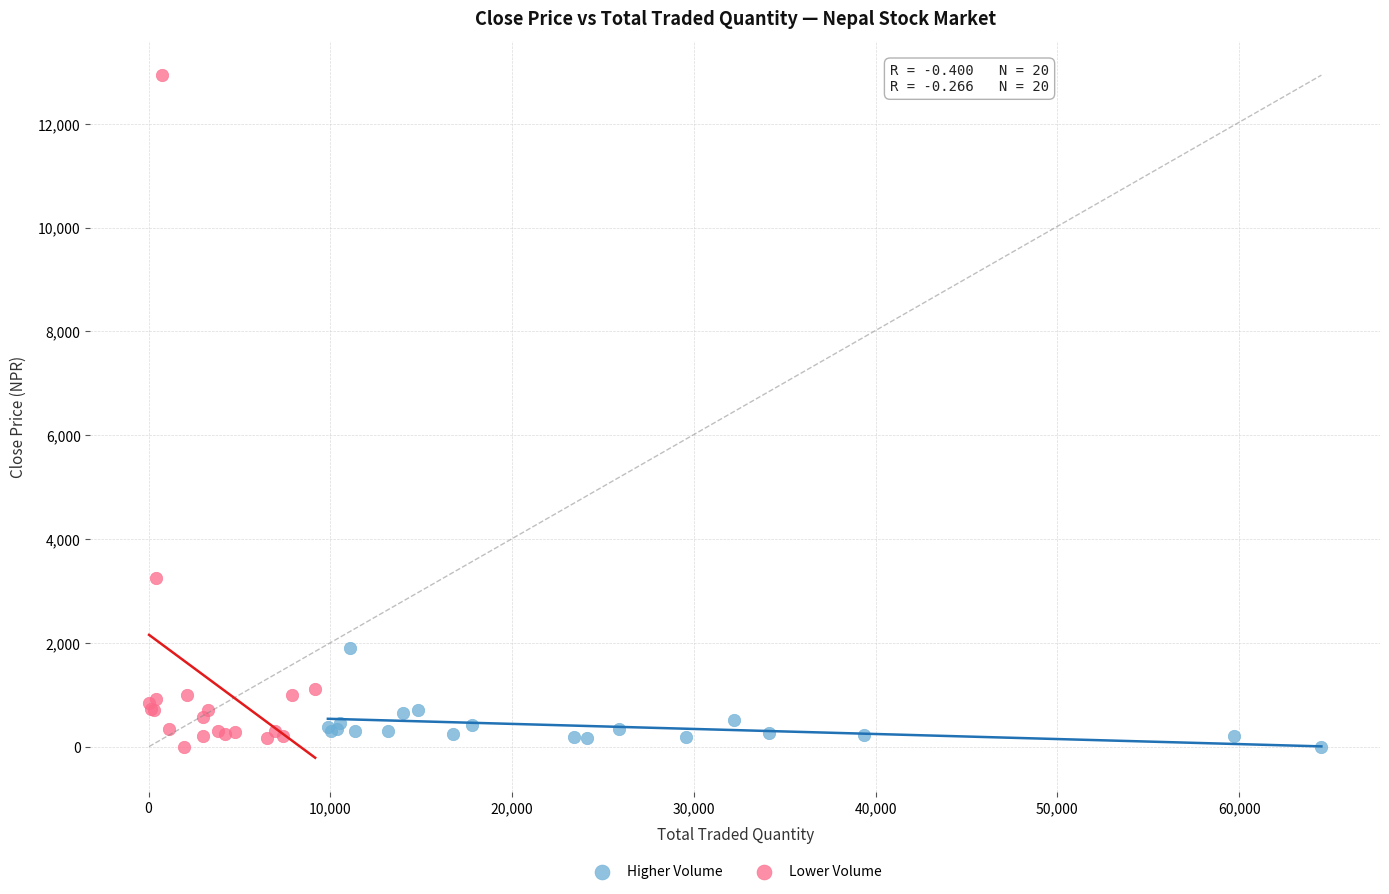

Which series contains the highest Y value?

Lower Volume